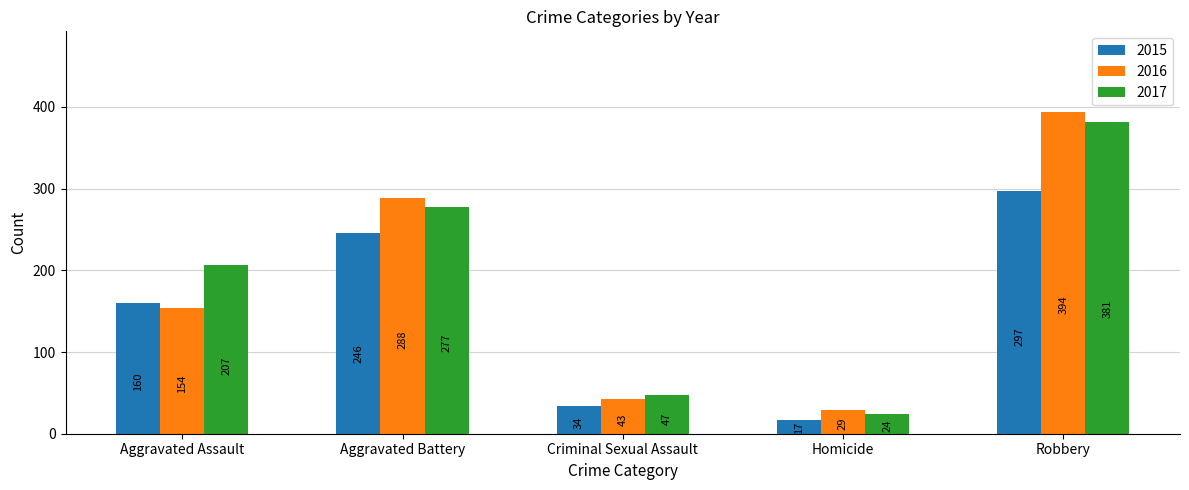

What is the approximate value of 2016 at Aggravated Assault?

154